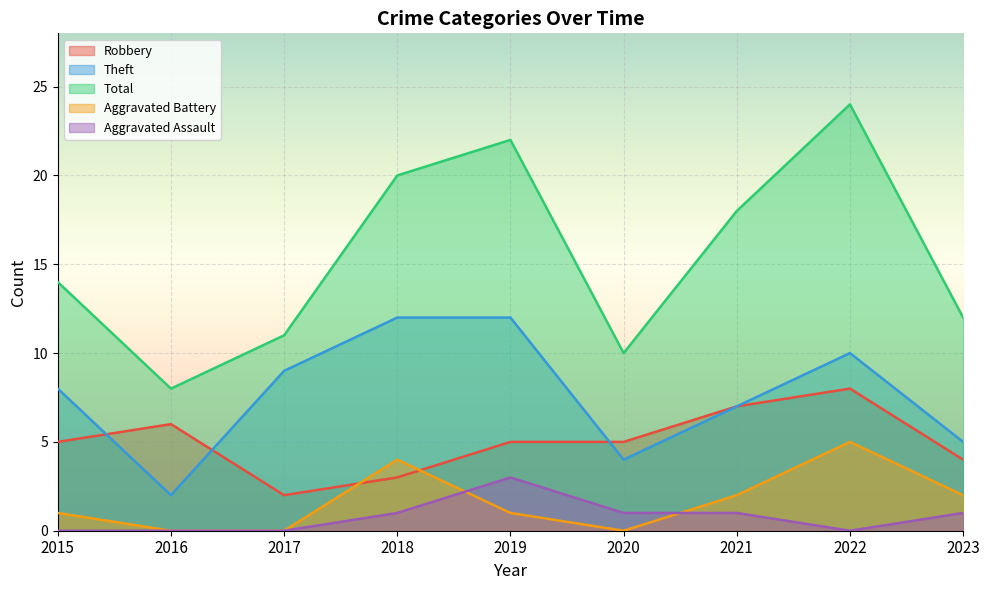

At how many categories does at least one series exceed 18?

3